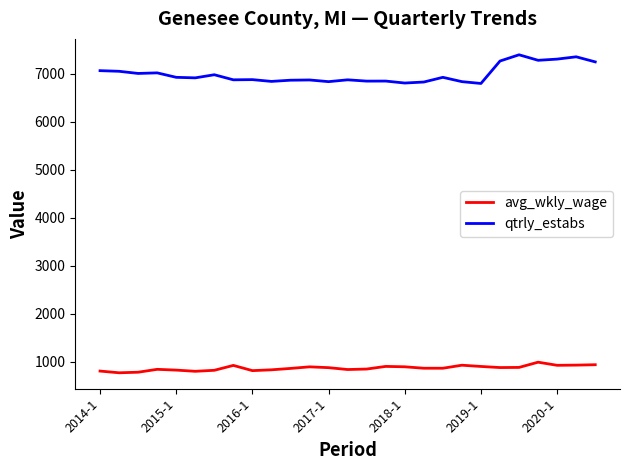

List the series in order of their overall mean, highest first.

qtrly_estabs, avg_wkly_wage